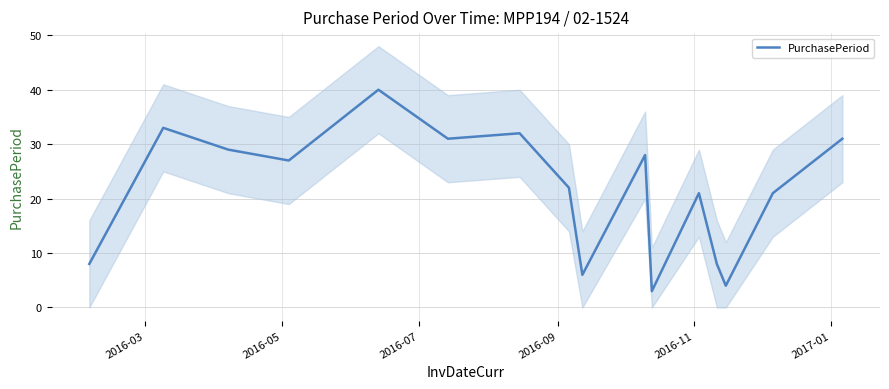

How many values are below 27?

8